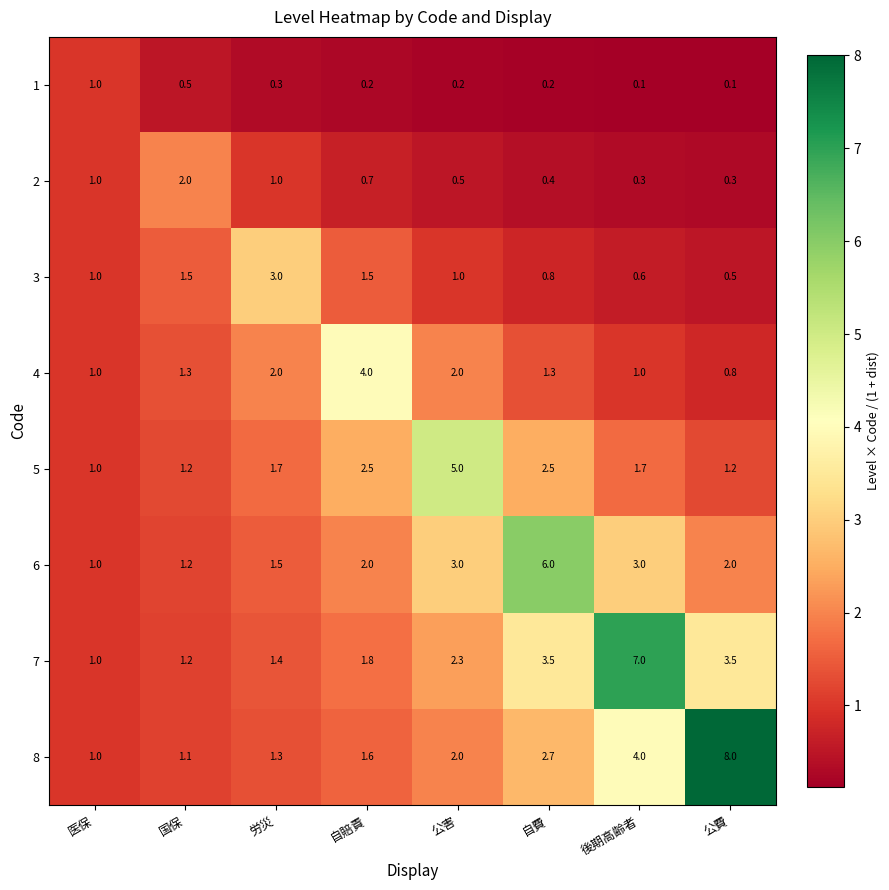

At which label does 1 reach its peak?

医保